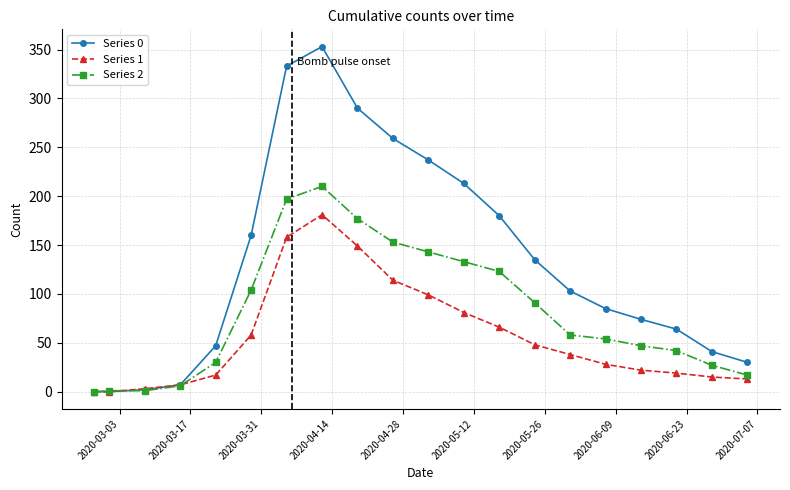

At how many categories does at least one series exceed 253?

4